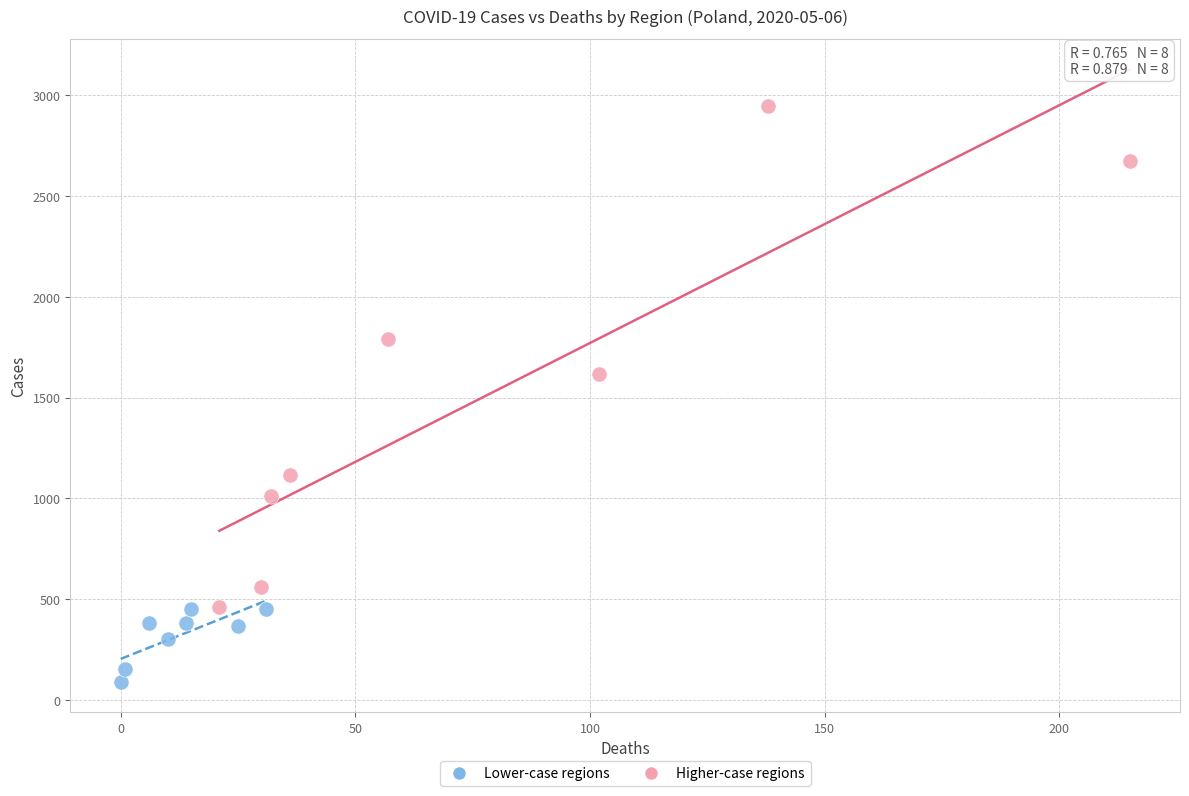

What are all the series names shown in the legend?

Lower-case regions, Higher-case regions